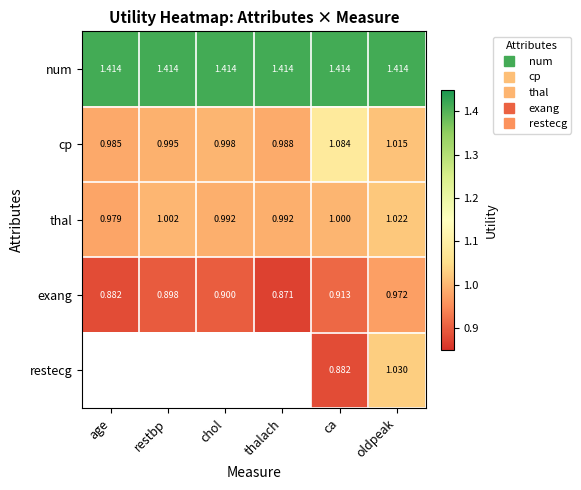

Rank the categories by exang value from lowest to highest.

thalach, age, restbp, chol, ca, oldpeak